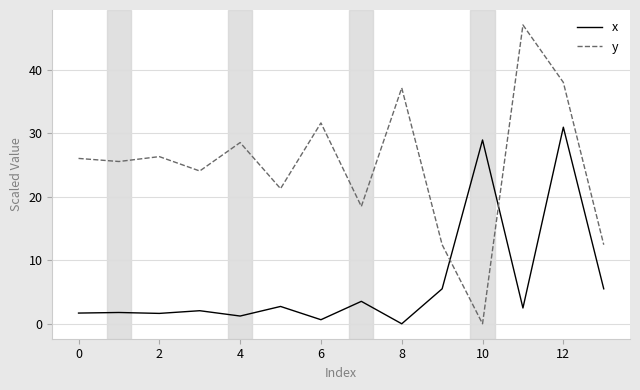

What is the maximum value for x?

30.9